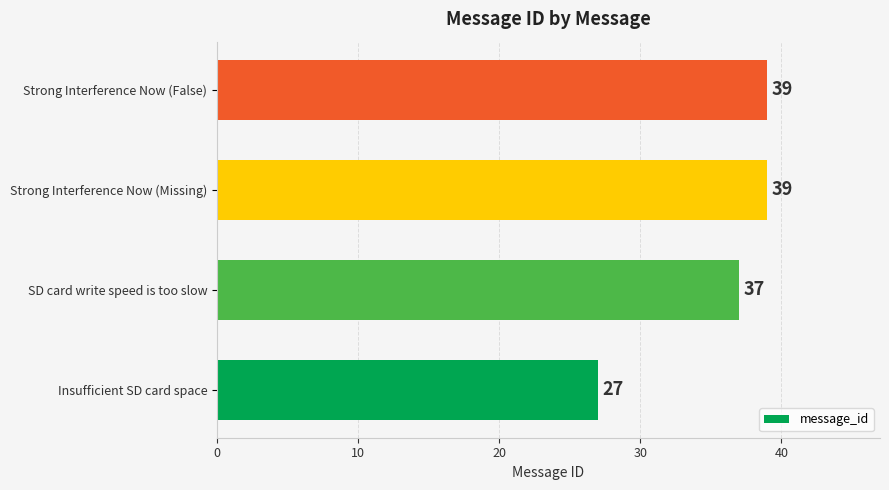

Where is the data nearest to the value 33?

SD card write speed is too slow